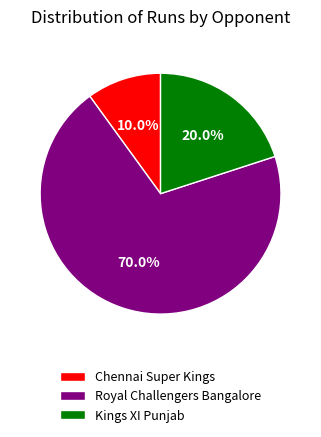

How many slices are in this pie chart?

3